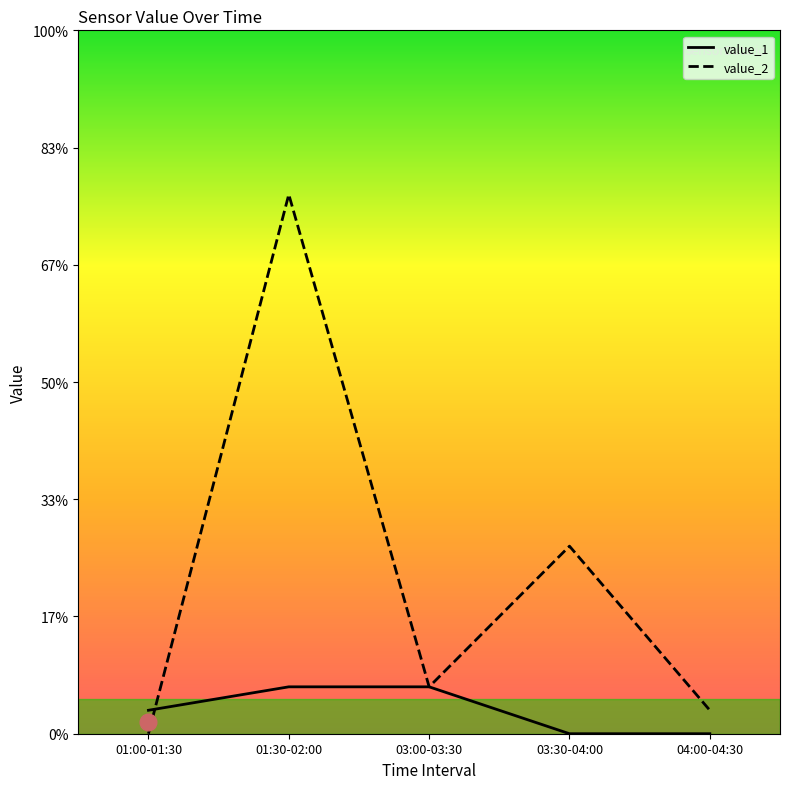

What is the label of the 2nd point from the right?

03:30-04:00